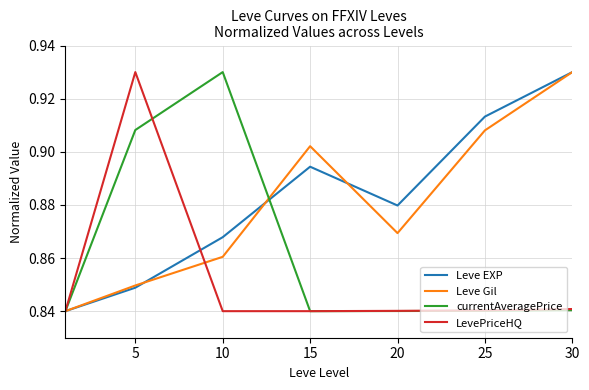

What are all the series names shown in the legend?

Leve EXP, Leve Gil, currentAveragePrice, LevePriceHQ